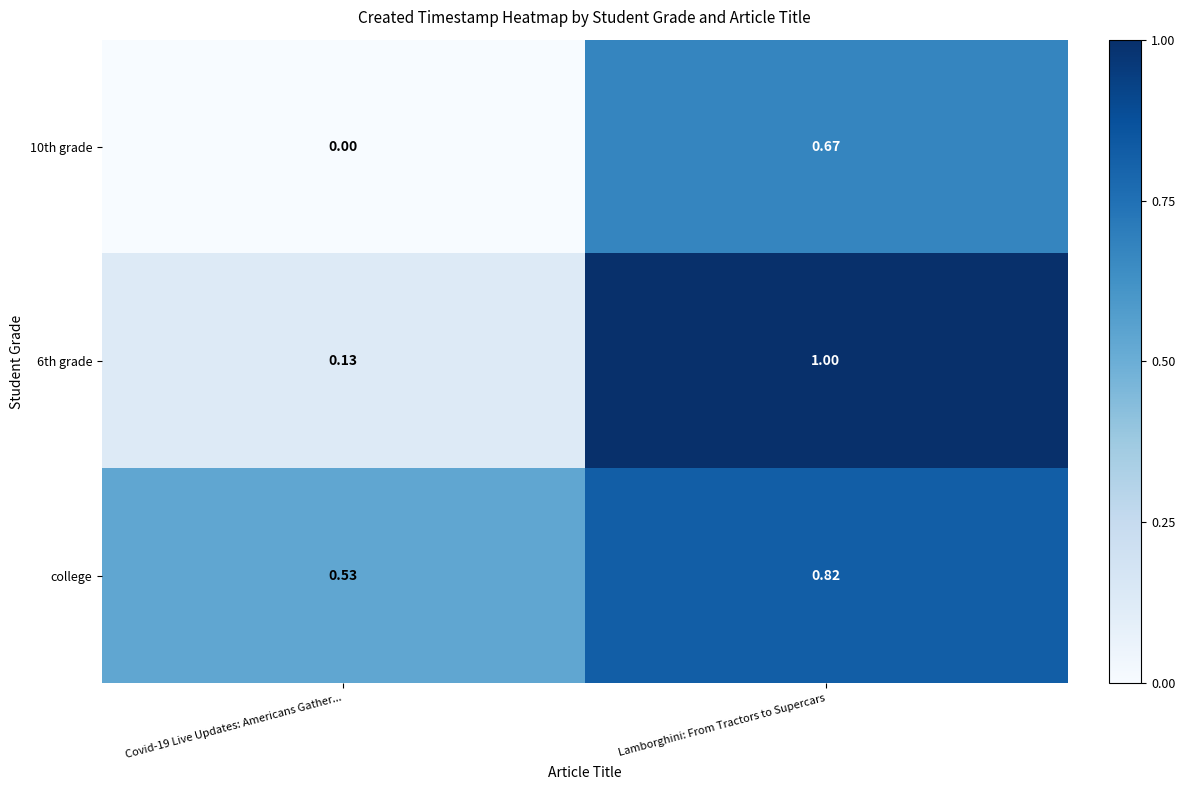

Between Covid-19 Live Updates: Americans Gather... and Lamborghini: From Tractors to Supercars, which series saw the biggest shift?

6th grade